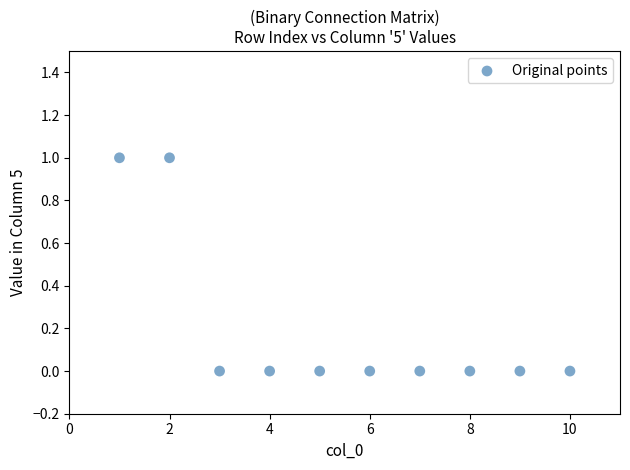

What is the average X value?

6